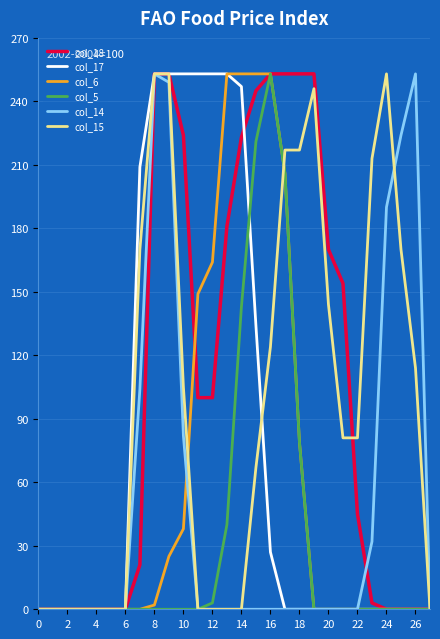

What is the highest value of the col_15 series?

253